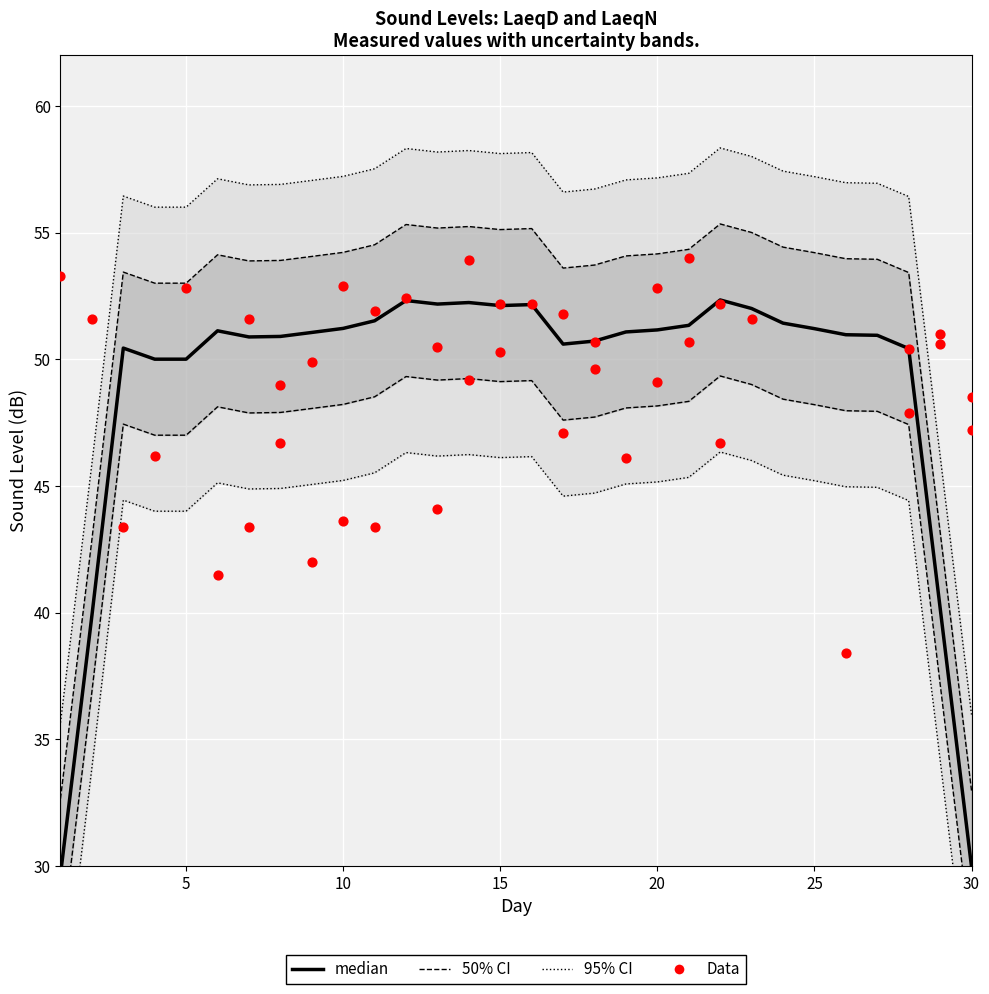

At which category is the sum across all series the highest?

21